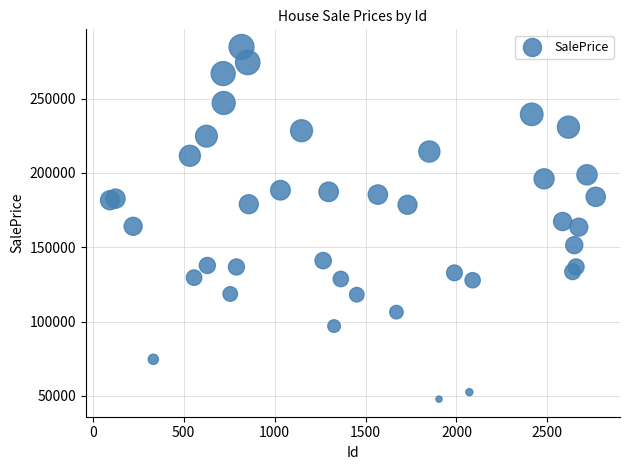

What is the range of Y values (max minus min)?

237031.6